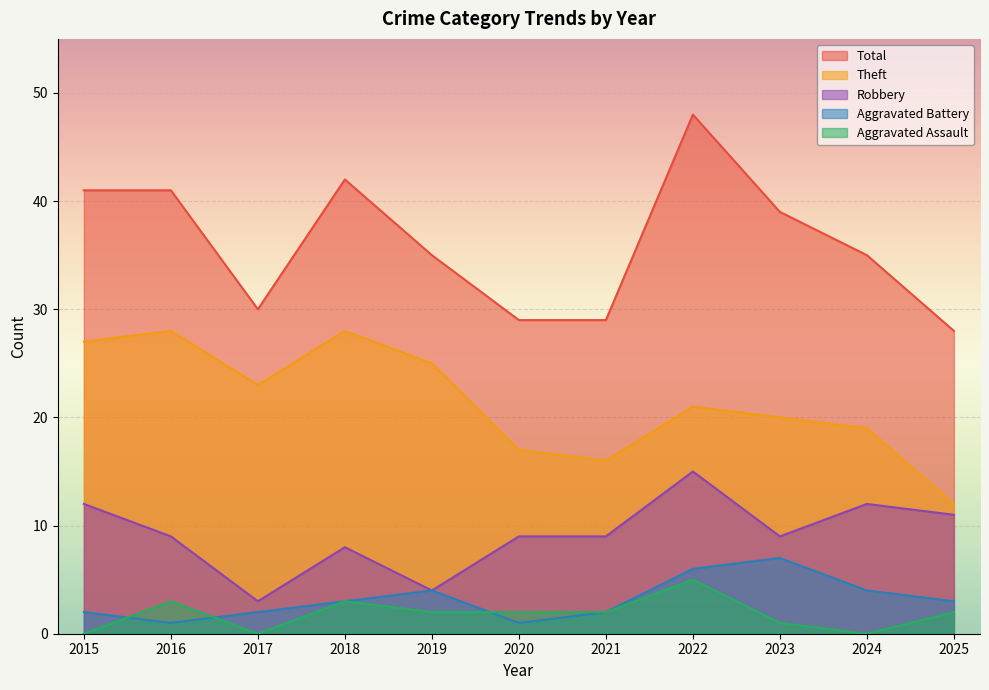

What are all the series names shown in the legend?

Total, Theft, Robbery, Aggravated Battery, Aggravated Assault